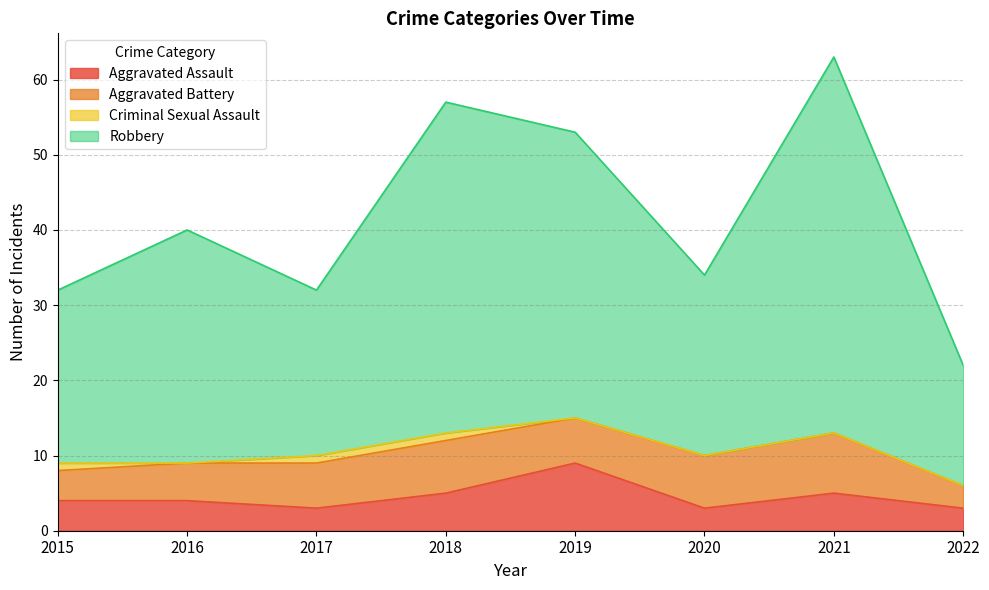

What are all the series names shown in the legend?

Aggravated Assault, Aggravated Battery, Criminal Sexual Assault, Robbery